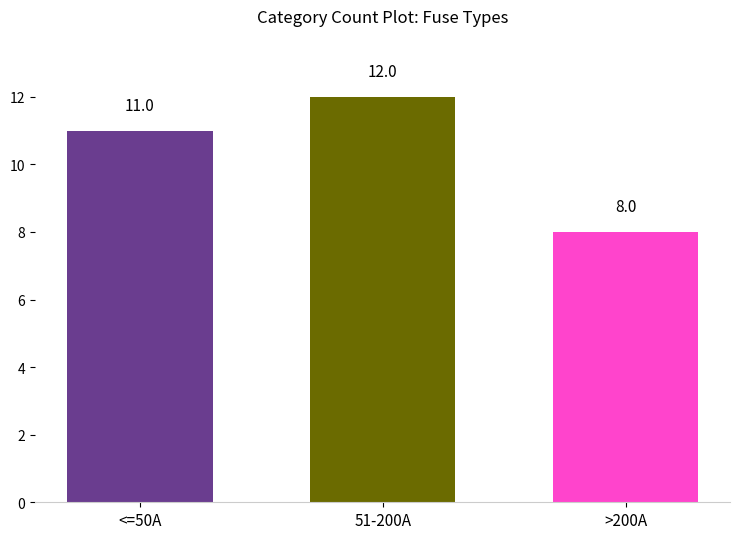

List the labels in order of value, largest first.

51-200A, <=50A, >200A